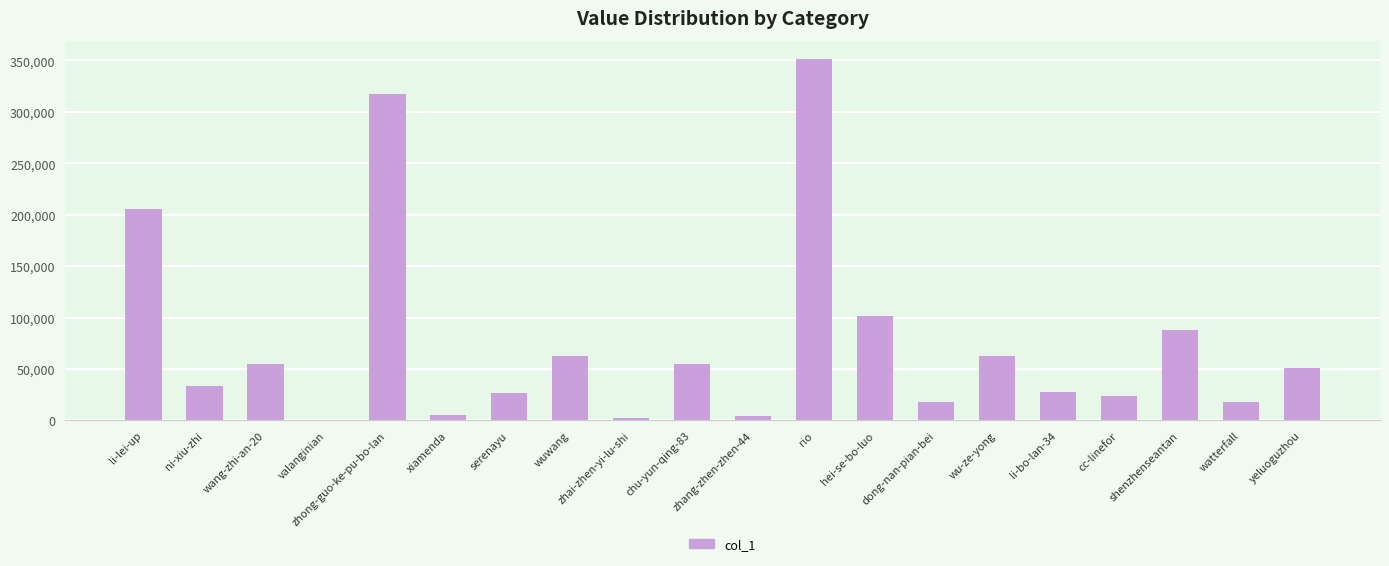

How many series are shown in this chart?

1